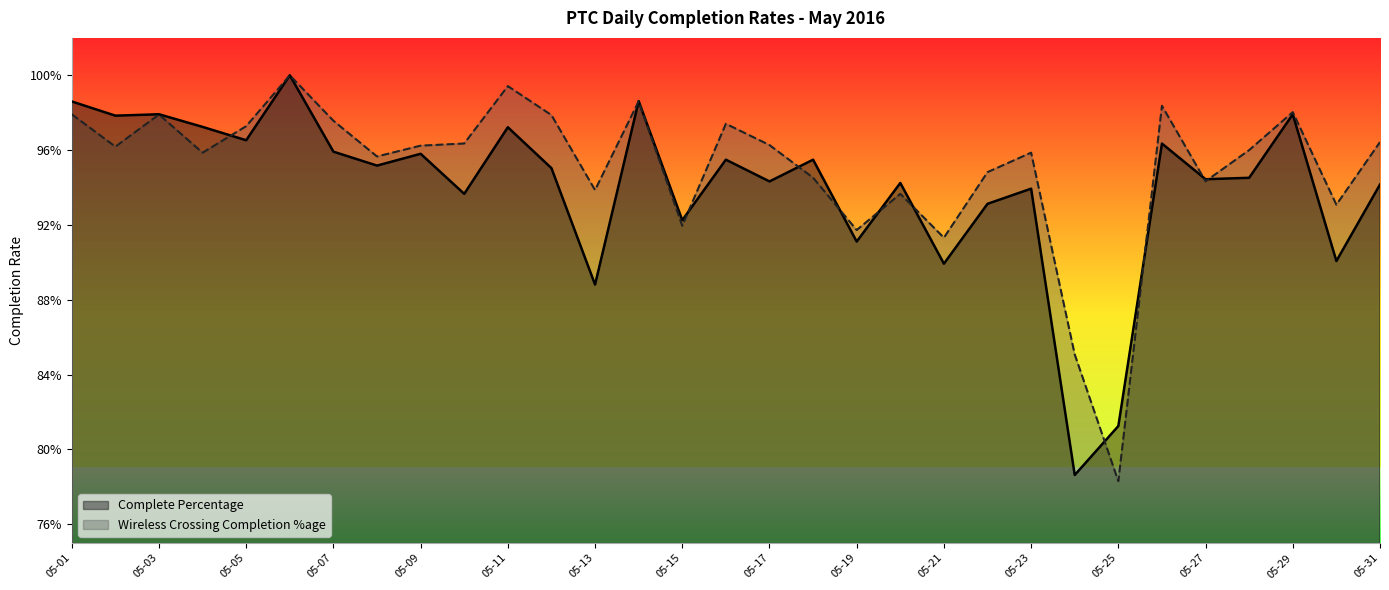

What is the value of the Wireless Crossing Completion %age point at the 28th from the left?

1.0